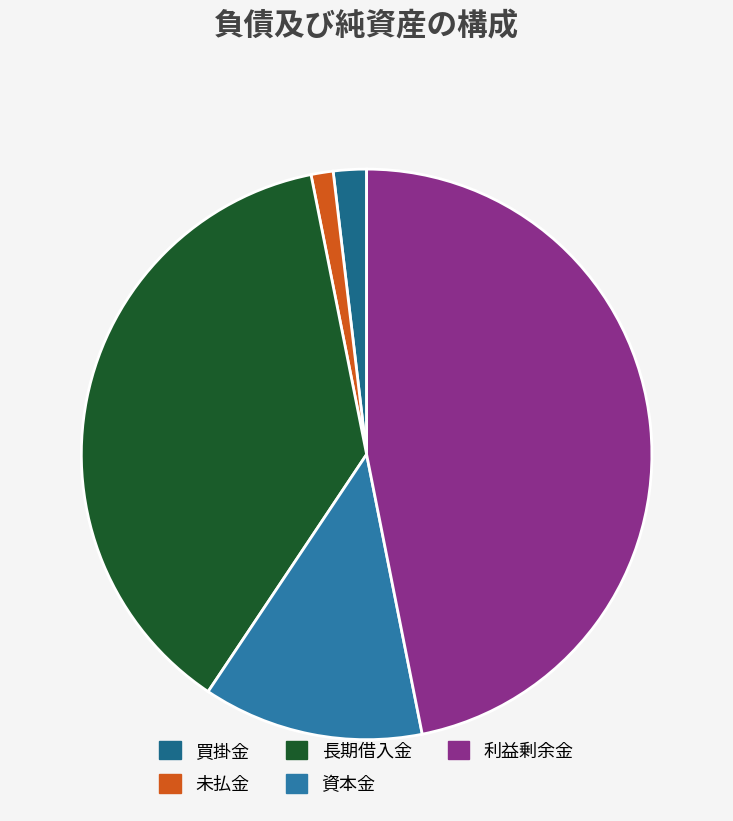

How many segments does this pie chart have?

5